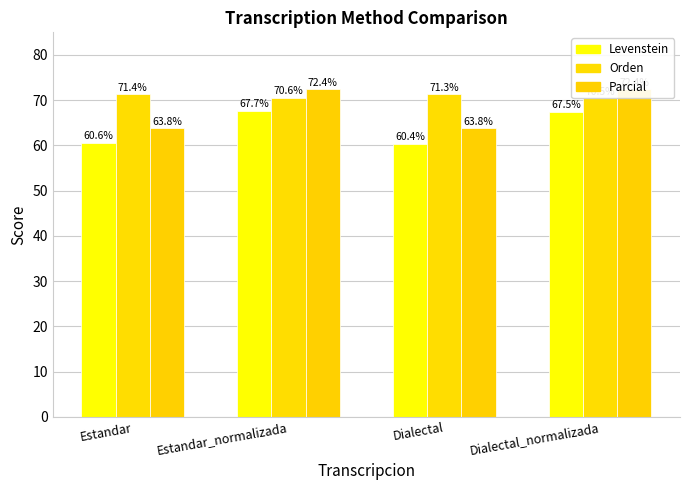

Reading left to right, list all the values displayed in this chart.

Levenstein: Estandar=60.6	Estandar_normalizada=67.7	Dialectal=60.4	Dialectal_normalizada=67.5
Orden: Estandar=71.4	Estandar_normalizada=70.6	Dialectal=71.3	Dialectal_normalizada=70.5
Parcial: Estandar=63.8	Estandar_normalizada=72.4	Dialectal=63.8	Dialectal_normalizada=72.4